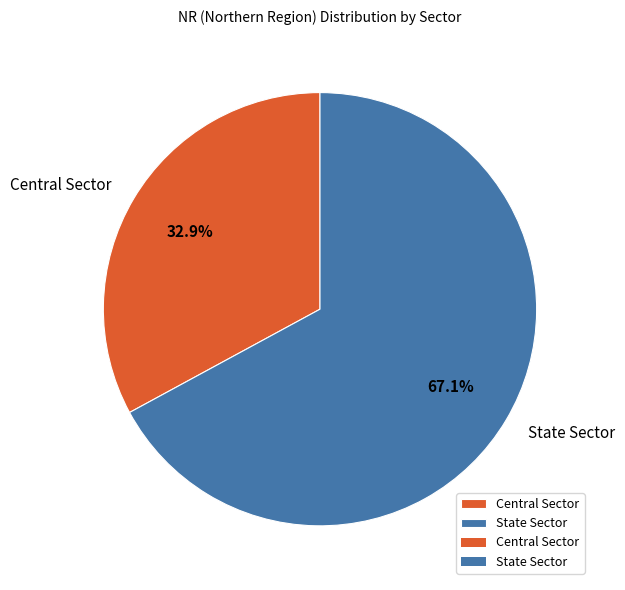

Do Central Sector and State Sector together represent more than half of the pie?

Yes